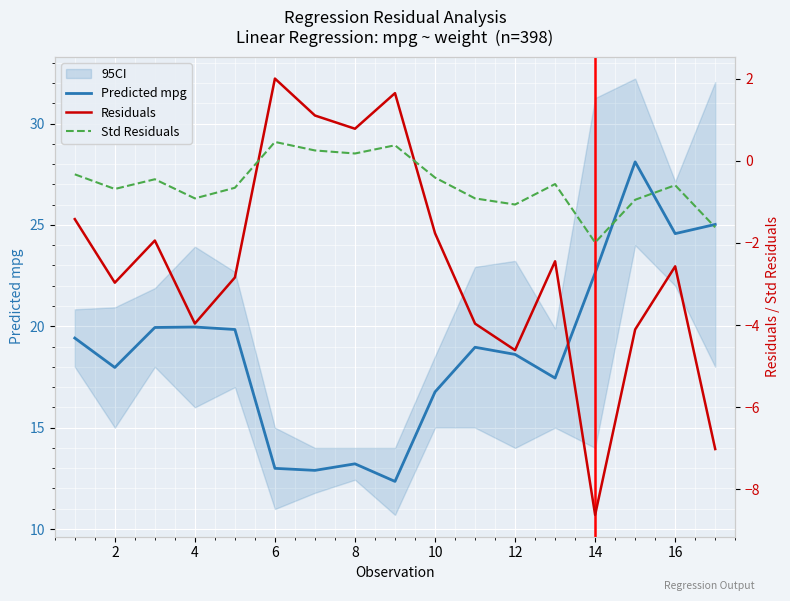

Rank the series at 10 from lowest to highest value.

Residuals, Std Residuals, Predicted mpg